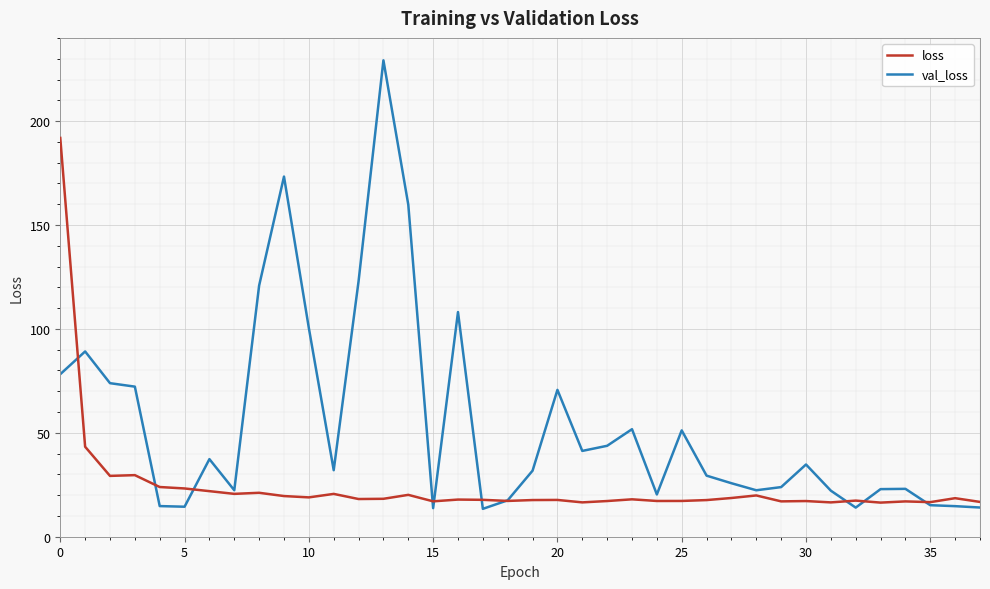

What is the minimum value for val_loss?

13.4